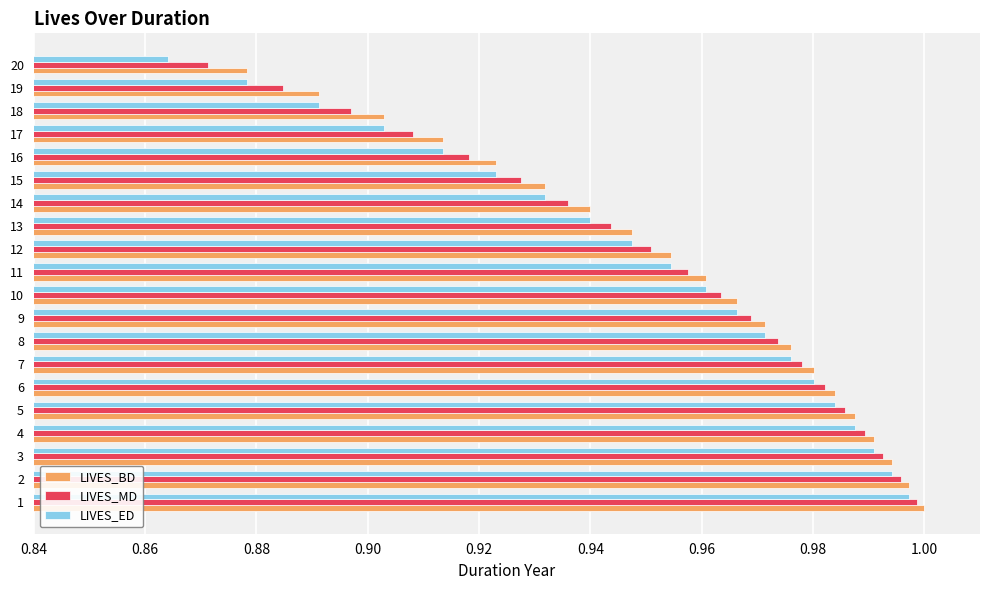

At which label is LIVES_MD closest to 0?

20